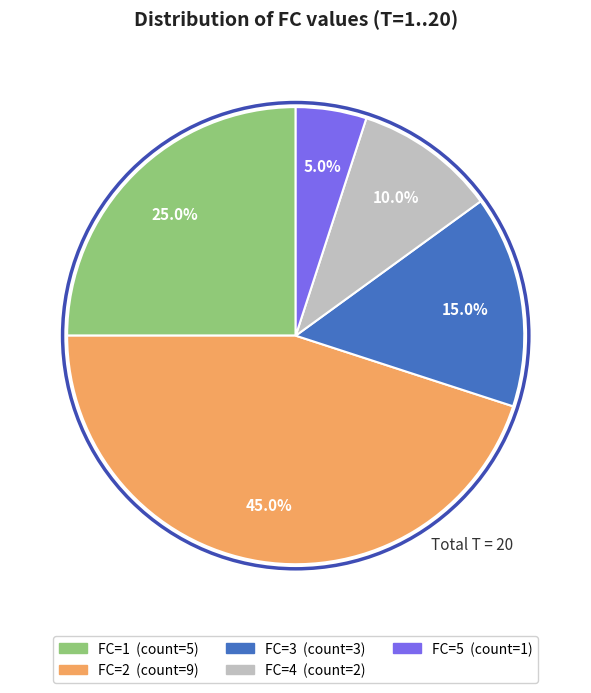

Is there a majority slice in this chart?

No